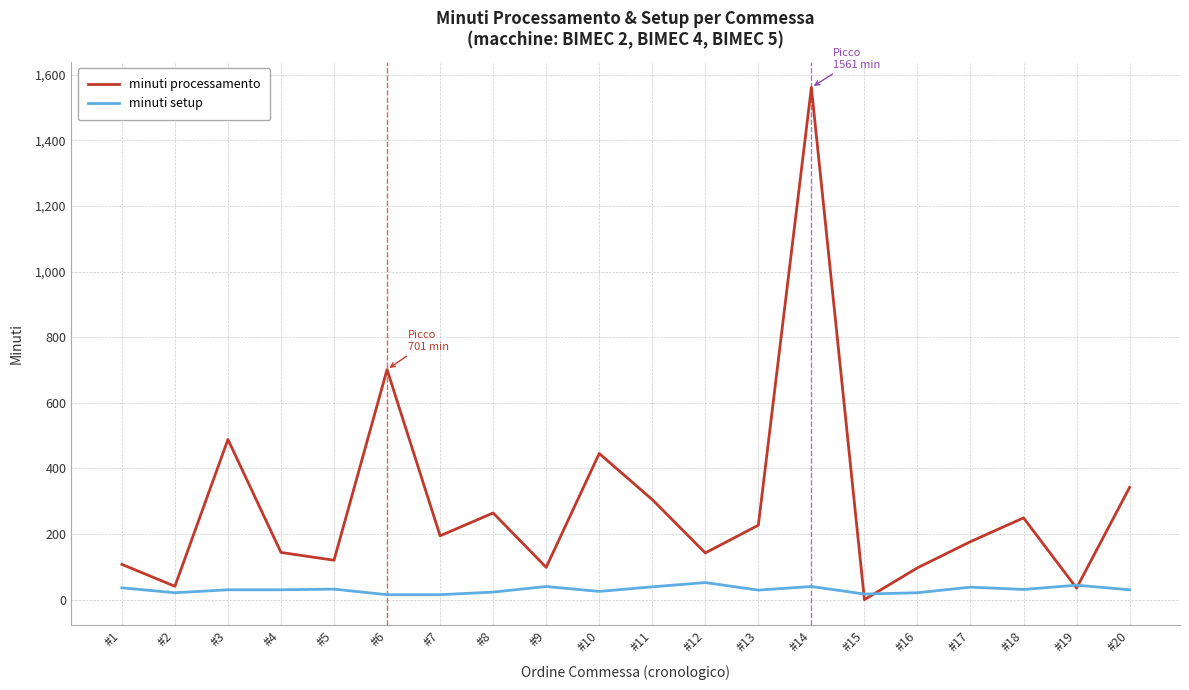

Which label corresponds to the largest value in the chart?

#14